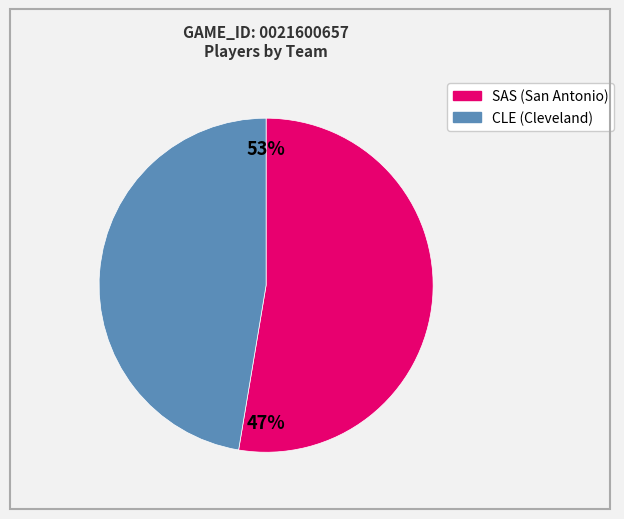

How many slices are in this pie chart?

2